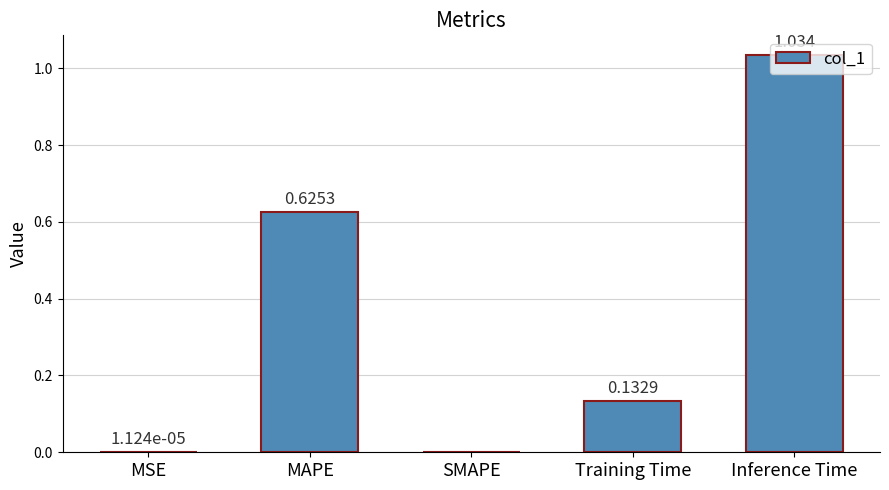

Between MSE and Training Time, which is larger?

Training Time